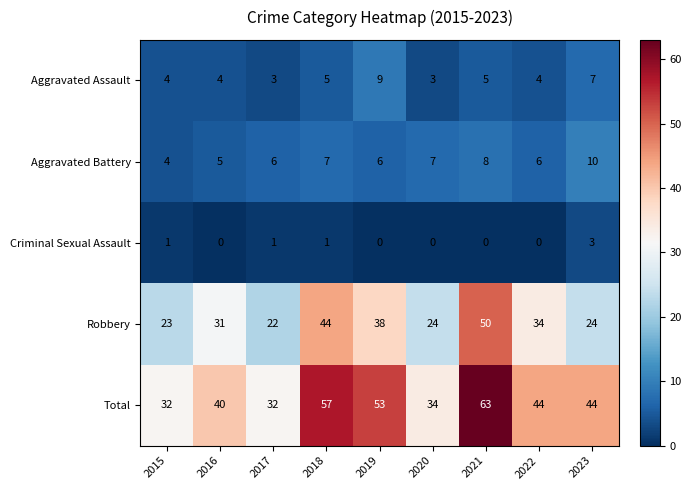

At 2017, list the series in order from largest to smallest.

Total, Robbery, Aggravated Battery, Aggravated Assault, Criminal Sexual Assault